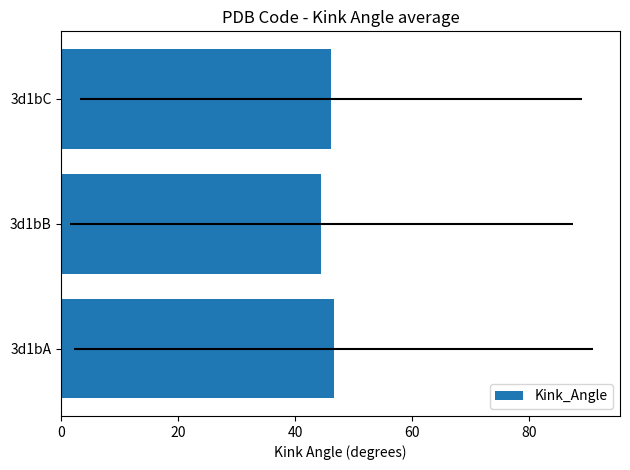

How many series are shown in this chart?

1